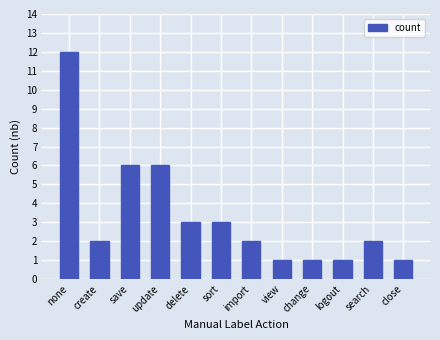

The value at save is 6. True or false?

True